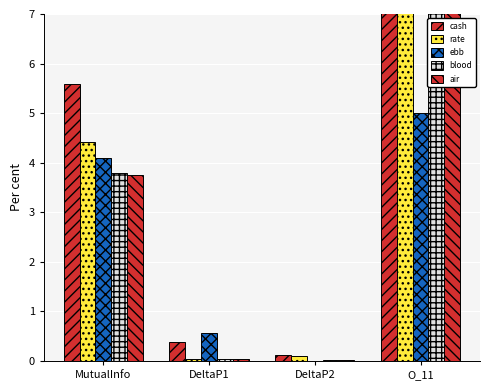

What is the value of the ebb bar at the 1st from the left?

4.1